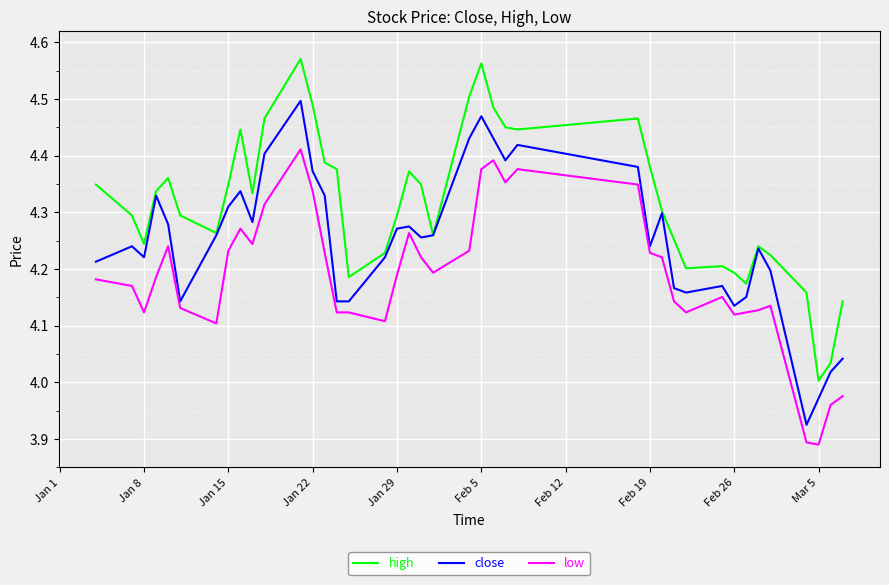

Which series has the largest total across all categories?

high